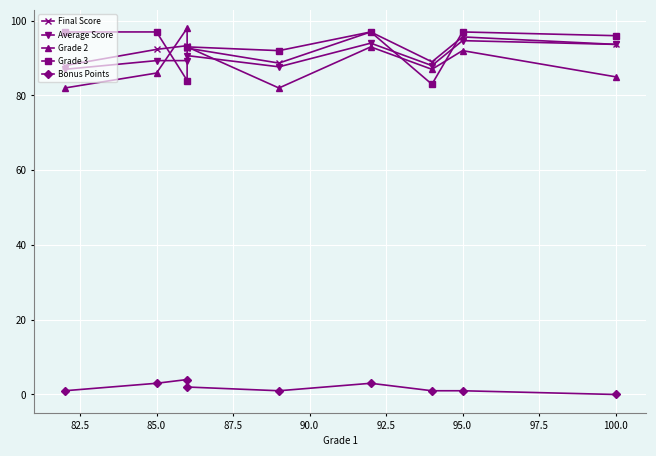

List the series in order of their peak value, lowest first.

Bonus Points, Average Score, Final Score, Grade 3, Grade 2